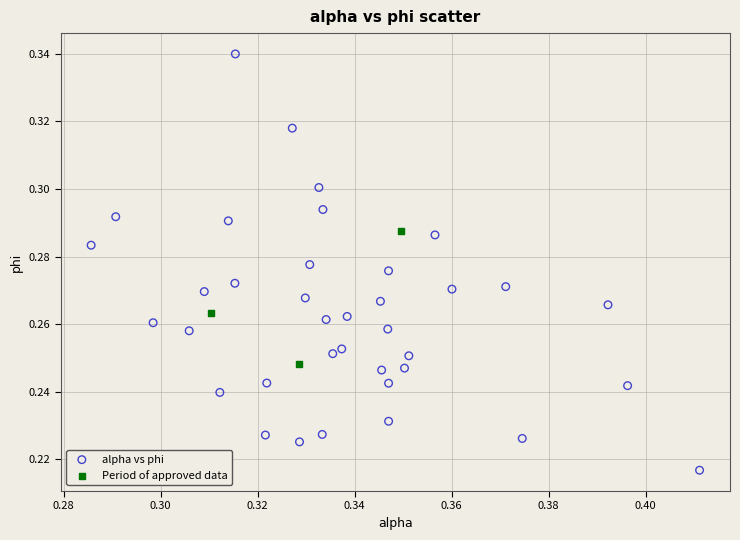

Which series contains the highest Y value?

alpha vs phi